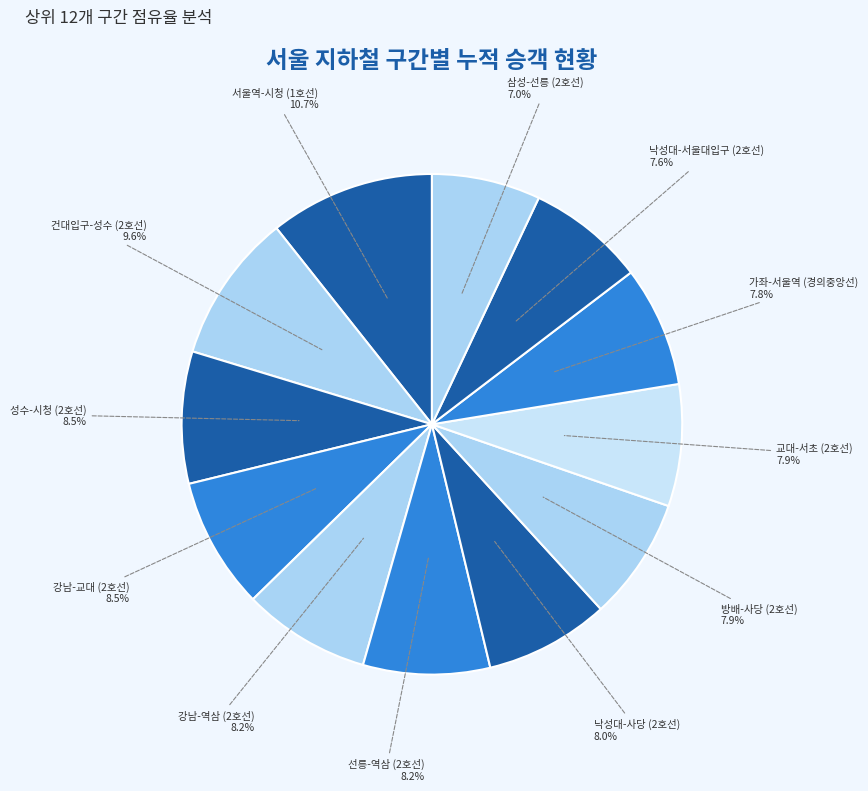

Is it true that 강남-교대 (2호선) is 1% of the pie?

False